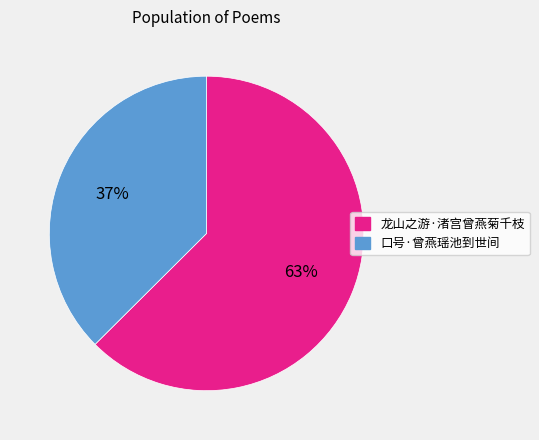

Which category has the biggest portion of the pie?

龙山之游·渚宫曾燕菊千枝